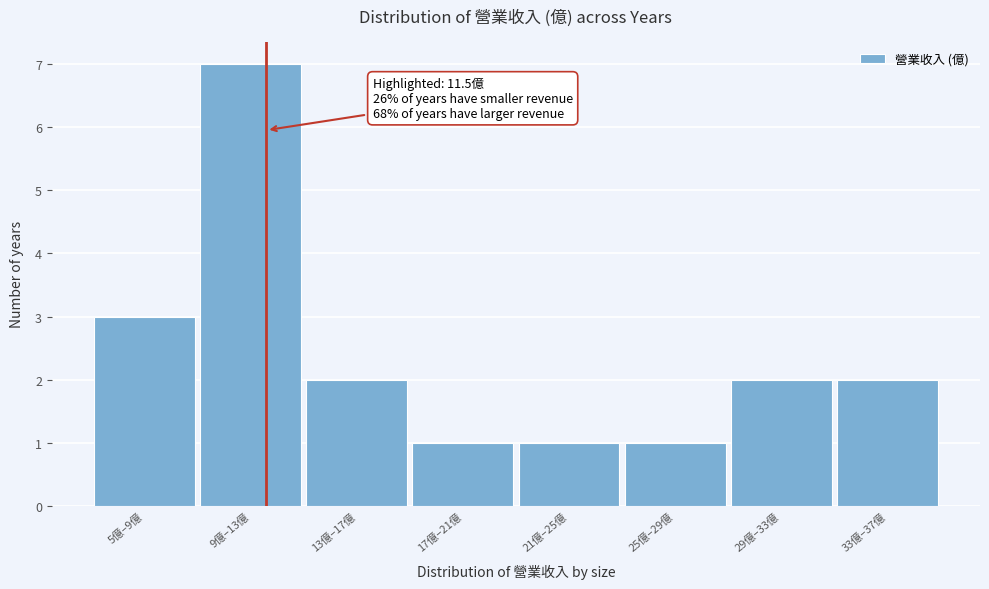

Reading right to left, list all the values displayed in this chart.

2	2	1	1	1	2	7	3